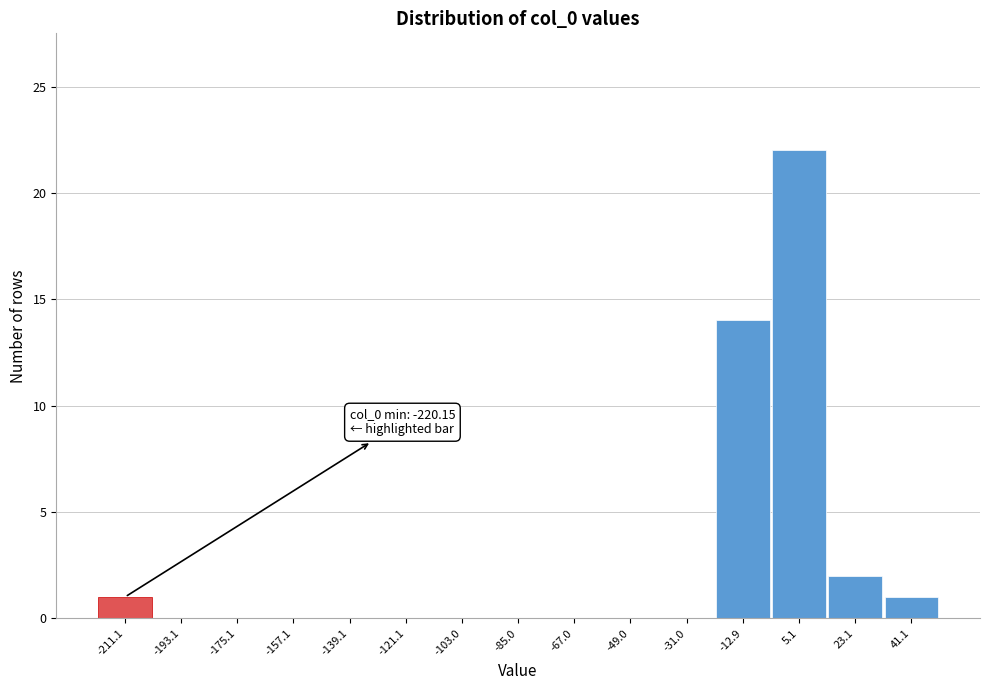

Which range on the x-axis has the tallest bar?

-4 to 14